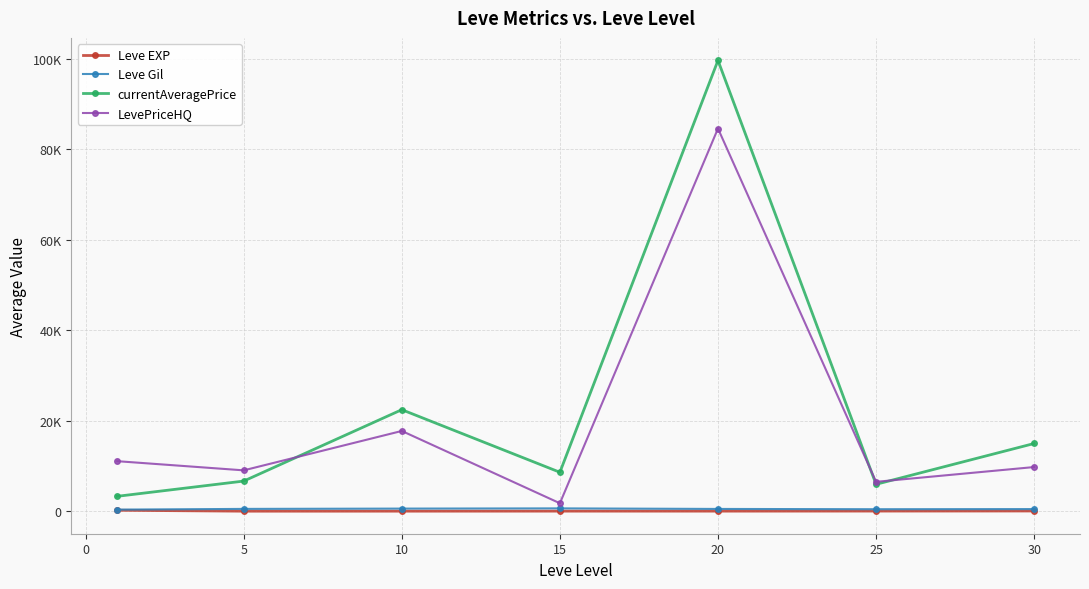

What are all the series names shown in the legend?

Leve EXP, Leve Gil, currentAveragePrice, LevePriceHQ